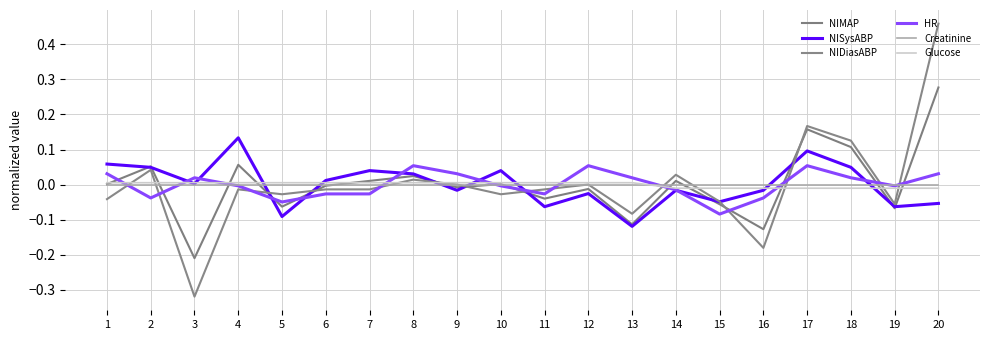

Which category has the highest value in the Creatinine series?

1